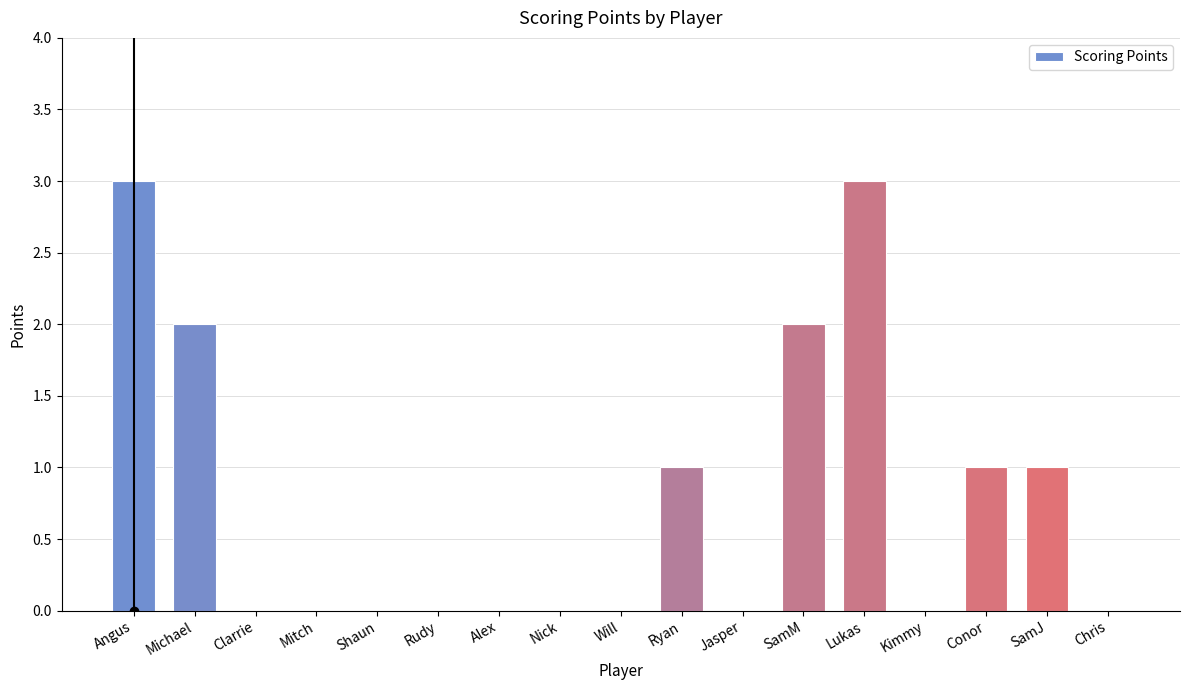

Count the number of data series in this chart.

1